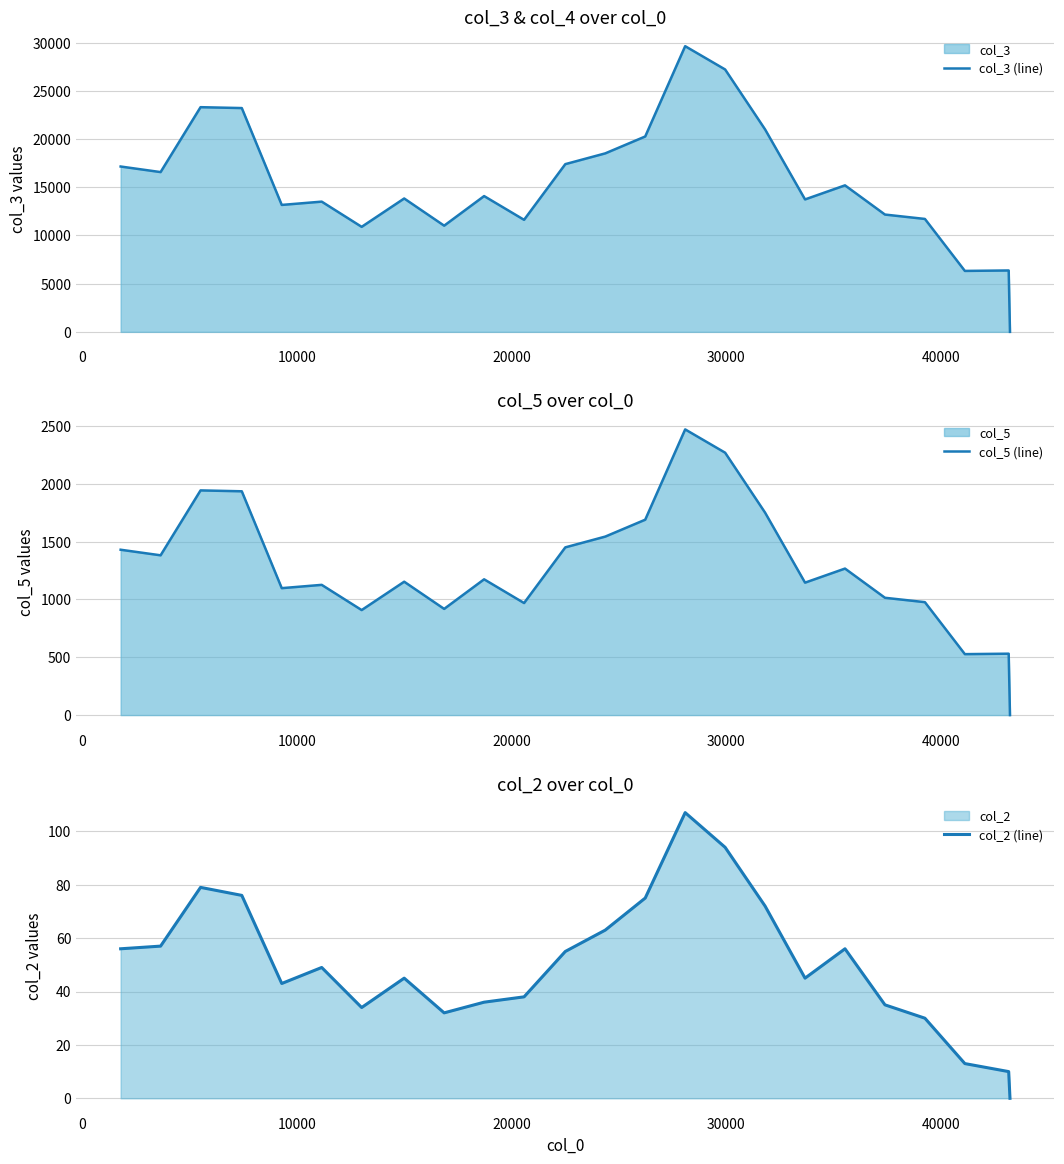

How many data points in col_3 (line) are above 14090?

11